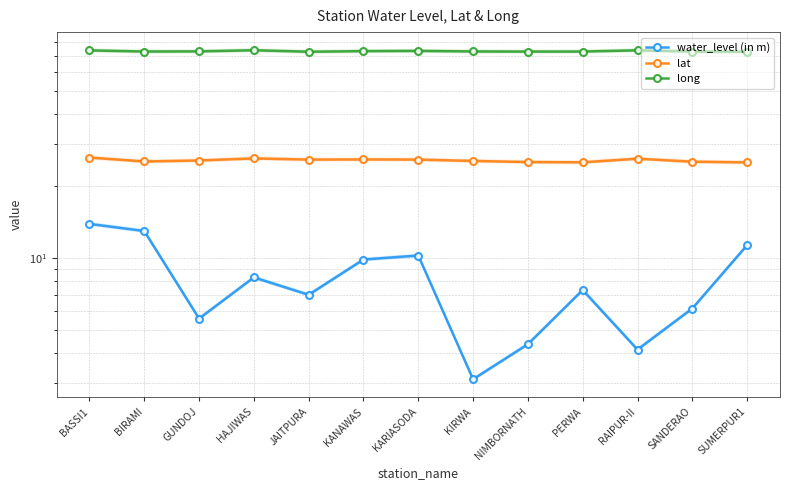

Where is lat nearest to the value 25?

SUMERPUR1